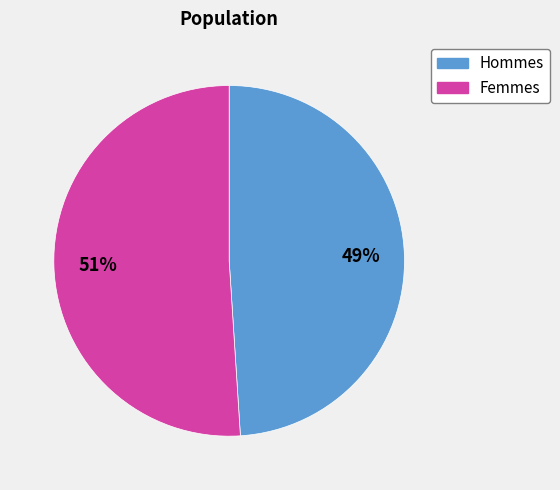

To the nearest percent, what is the average slice percentage?

50%